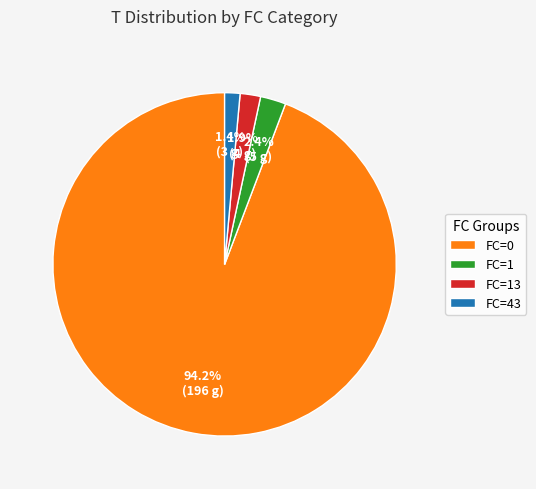

Is there a majority slice in this chart?

Yes